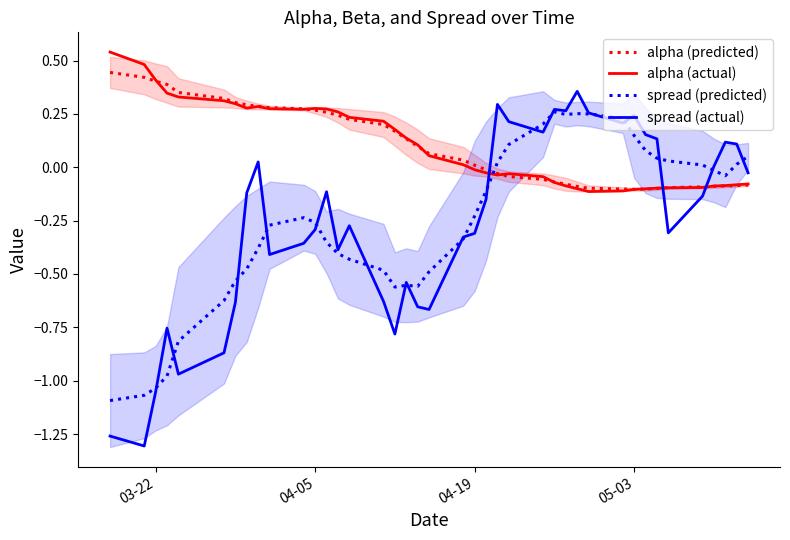

The value of spread (actual) at 04-19 is -0.3. True or false?

True